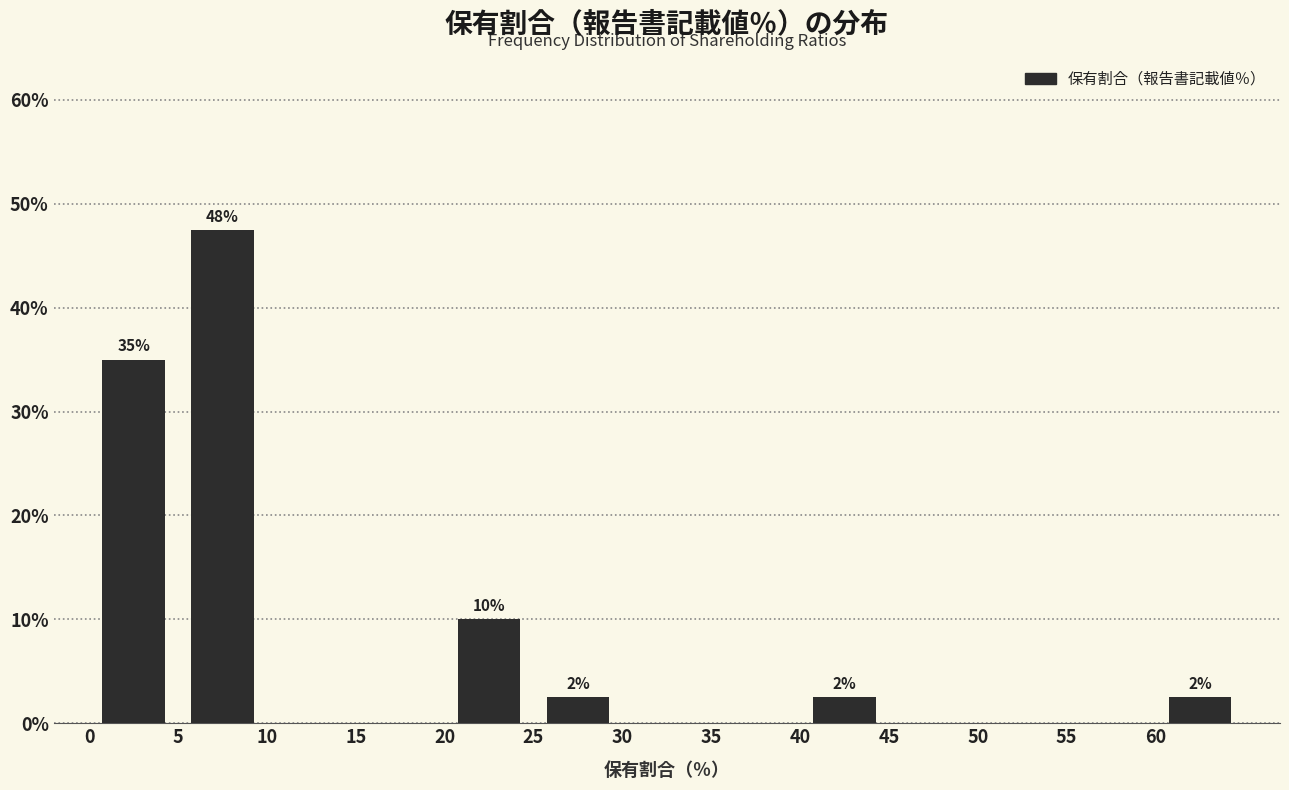

Which range on the x-axis has the tallest bar?

5 to 10